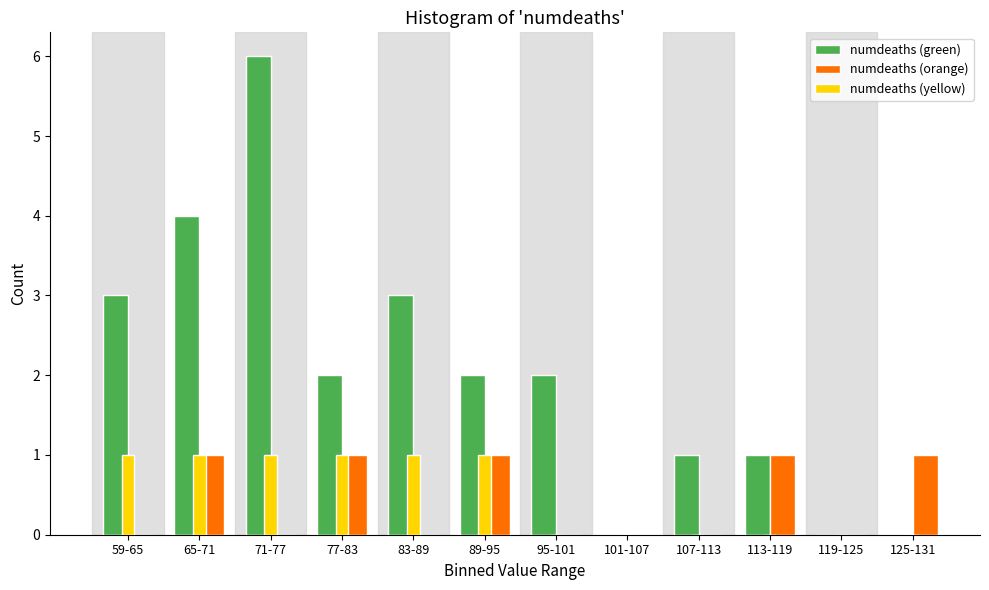

The numdeaths (yellow) series shows 0 at 119-125. True or false?

True